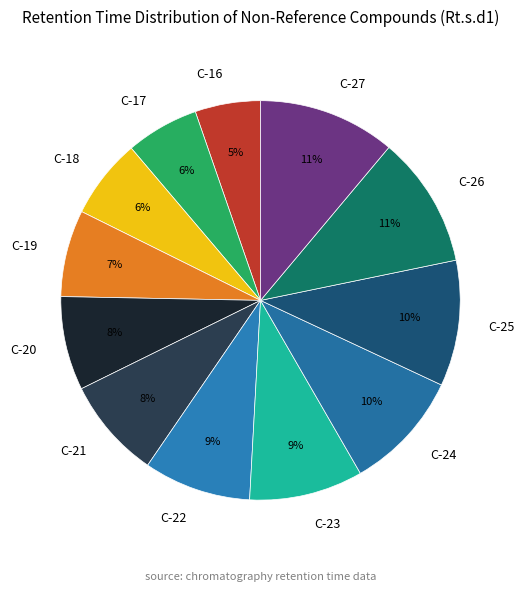

Combined, do C-19 and C-21 account for over 50%?

No